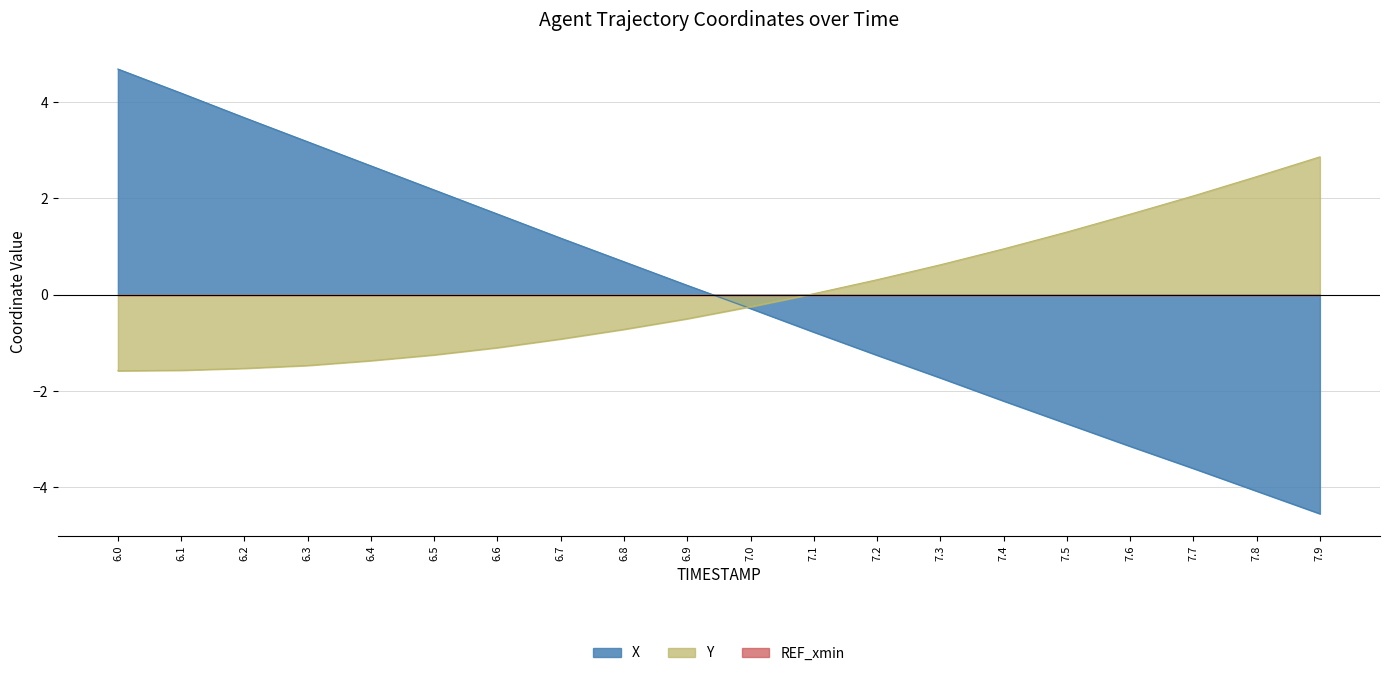

What is the label of the 5th point from the left?

6.4